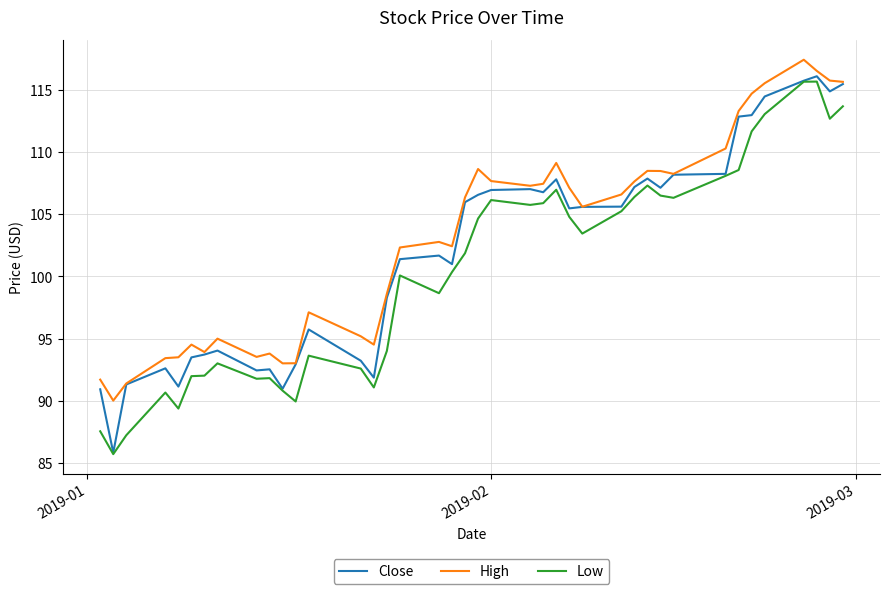

True or false: High and Low cross at least once.

False